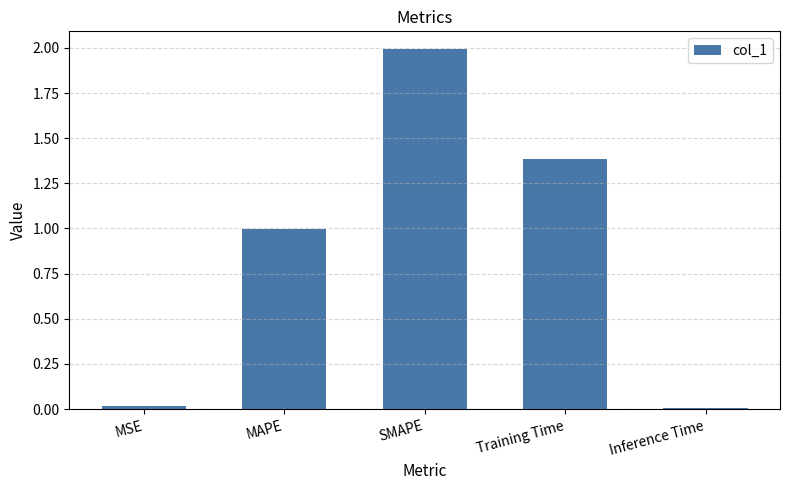

The chart shows a value of 1.4 at Training Time. True or false?

True